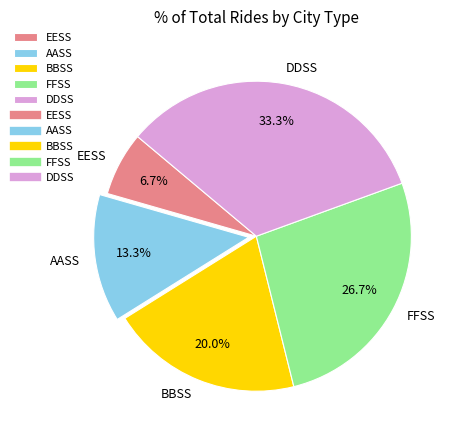

True or false: AASS accounts for 3% of the total.

False